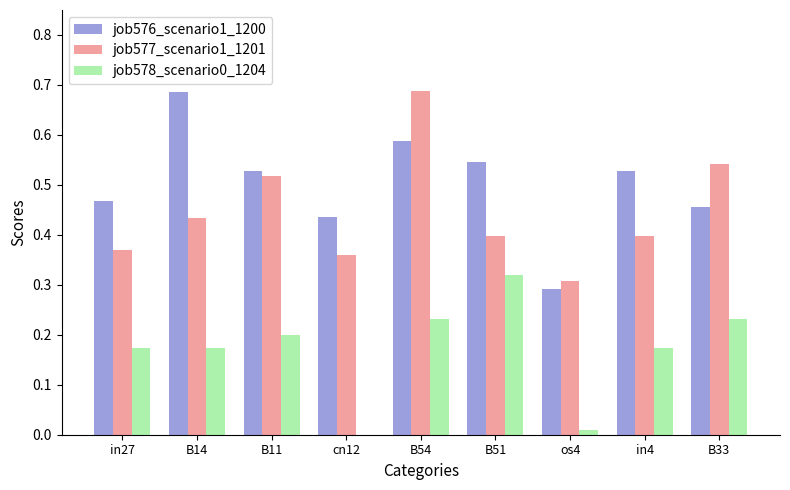

Between B54 and in4, which series saw the biggest shift?

job577_scenario1_1201